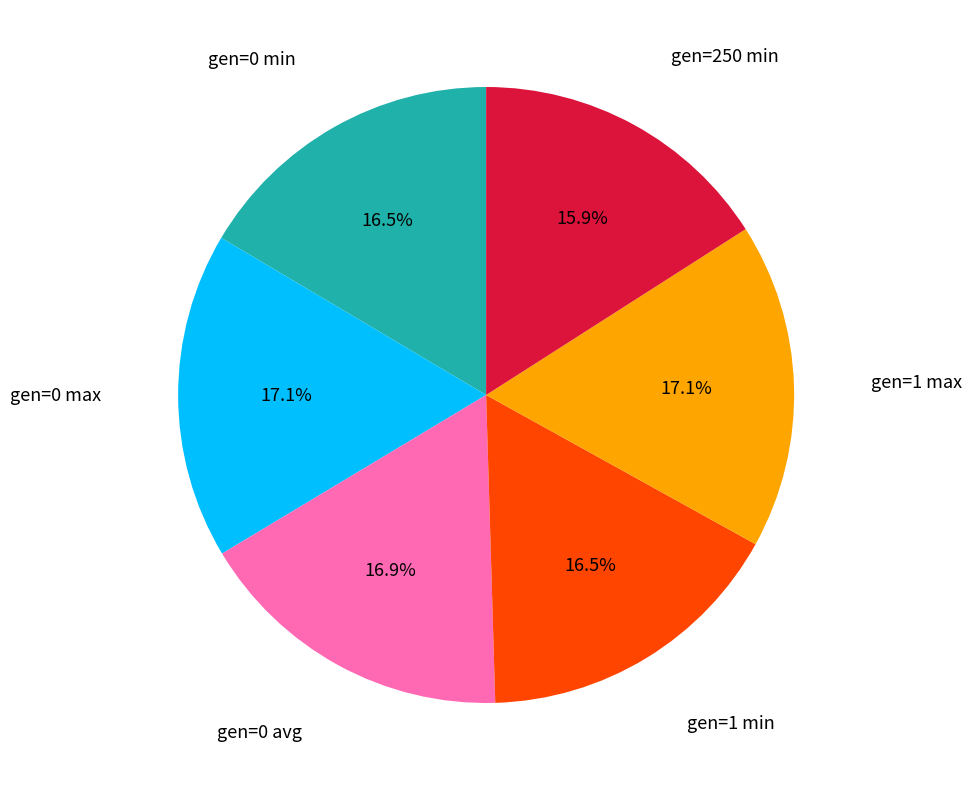

How many segments does this pie chart have?

6